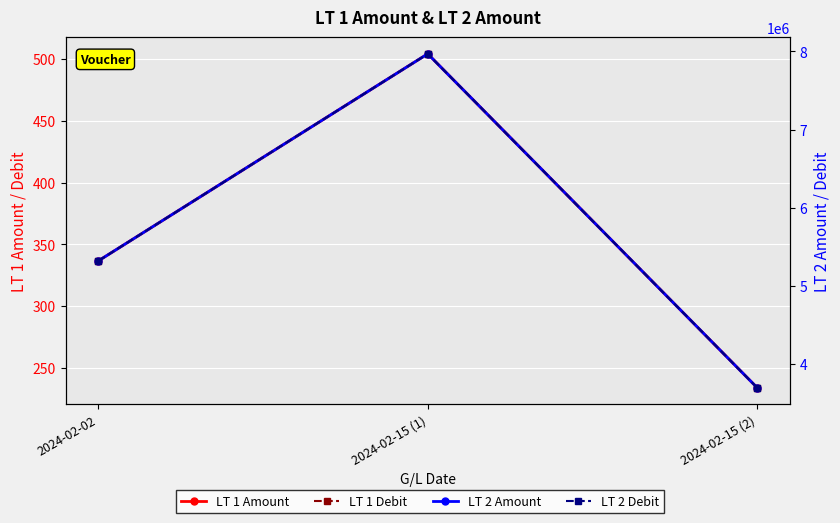

Reading left to right, what are all the values shown in this chart?

LT 1 Amount: 2024-02-02=336.6	2024-02-15 (1)=504.3	2024-02-15 (2)=233.9
LT 1 Debit: 2024-02-02=336.6	2024-02-15 (1)=504.3	2024-02-15 (2)=233.9
LT 2 Amount: 2024-02-02=5320000.0	2024-02-15 (1)=7970000.0	2024-02-15 (2)=3696900.0
LT 2 Debit: 2024-02-02=5320000.0	2024-02-15 (1)=7970000.0	2024-02-15 (2)=3696900.0